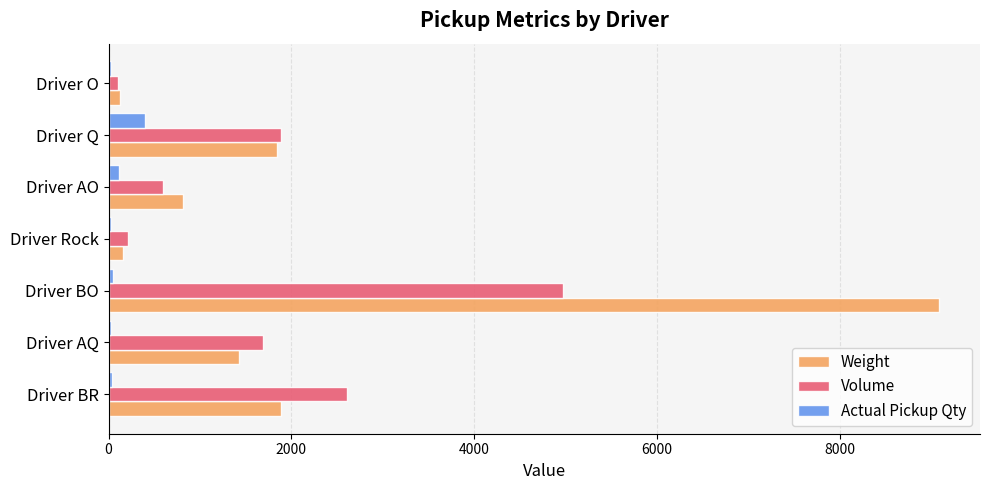

What is the sum of all Weight values?

15325.3